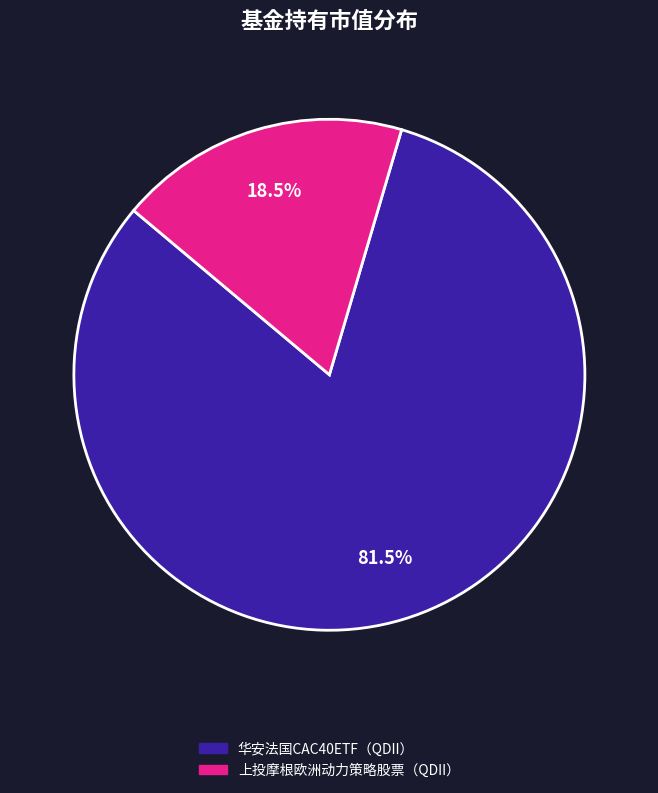

To the nearest percent, what is the combined percentage of 上投摩根欧洲动力策略股票（QDII） and 华安法国CAC40ETF（QDII）?

100%